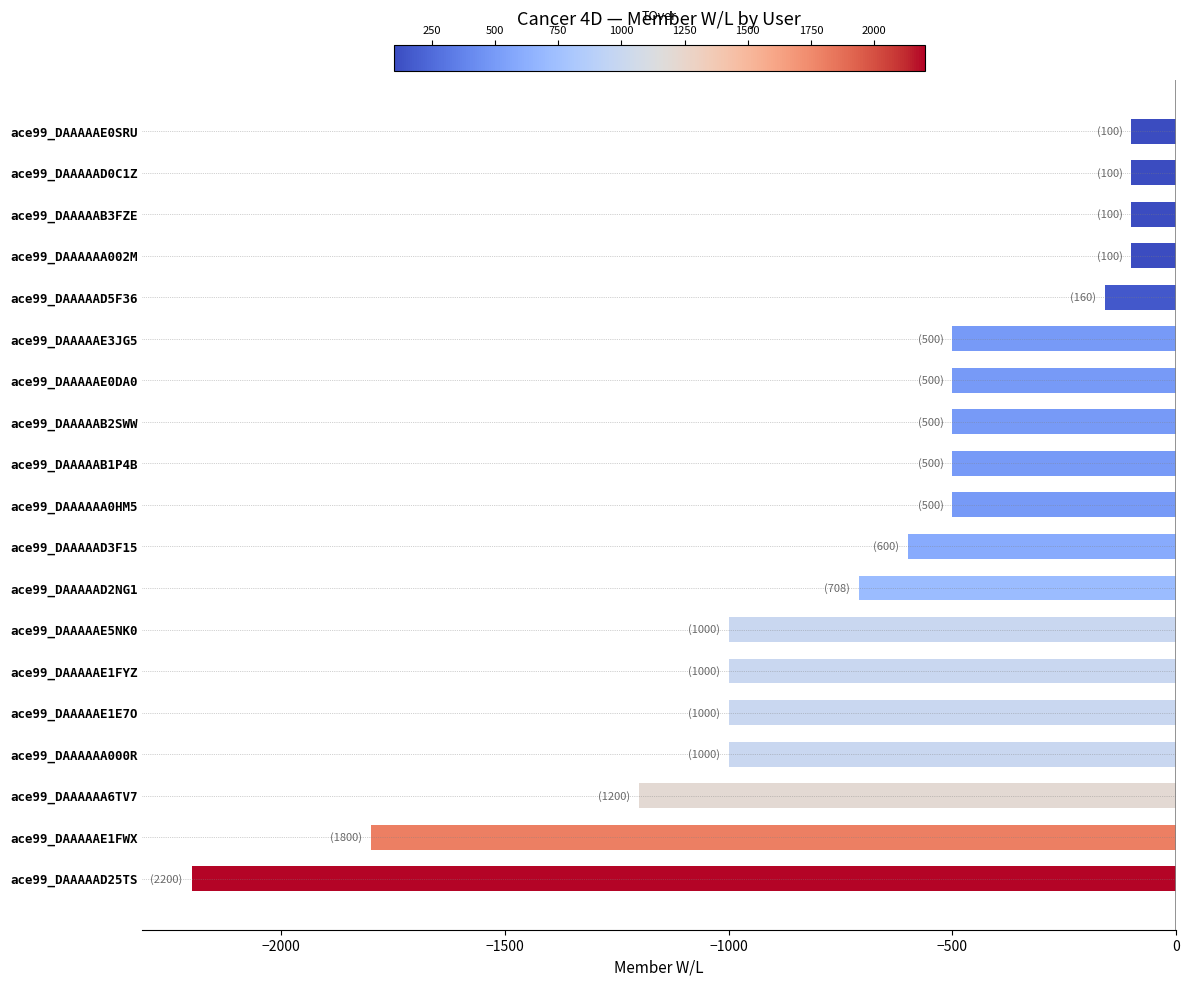

What is the smallest value displayed?

-2200